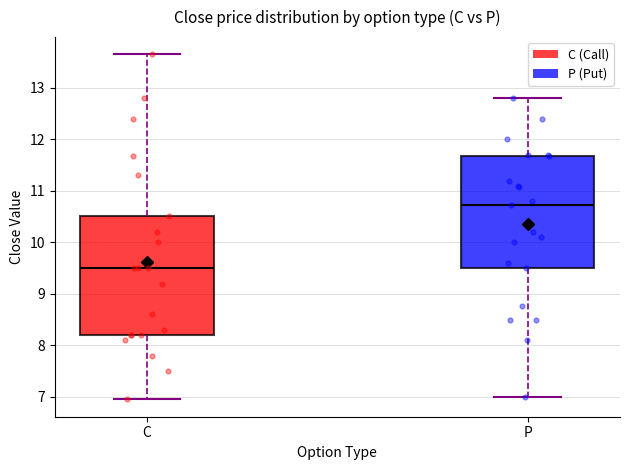

Which box is the tallest, from its lower edge to its upper edge?

C